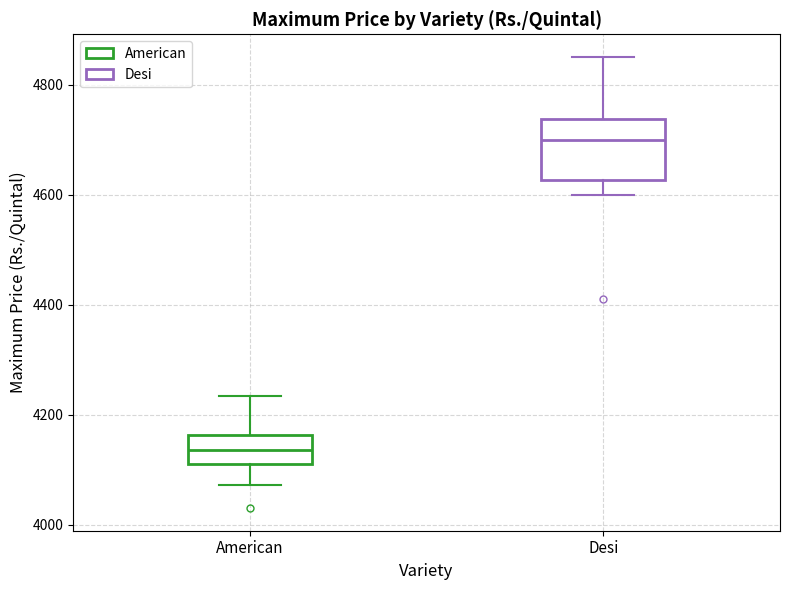

Which box's median line is the lowest?

American